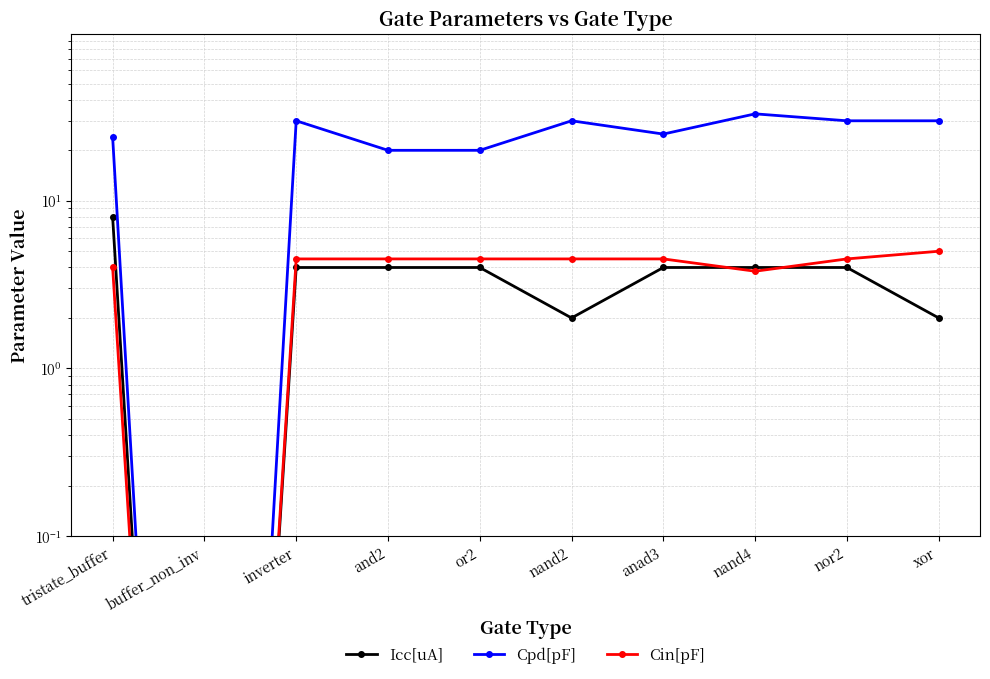

What is the highest value of the Cpd[pF] series?

33.0